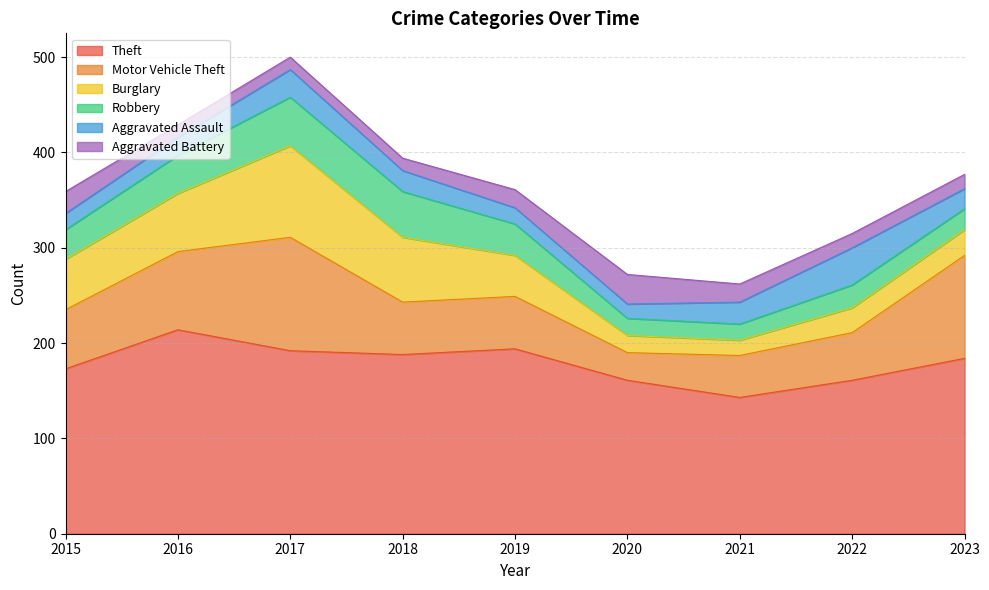

Which series has the widest spread of values?

Motor Vehicle Theft